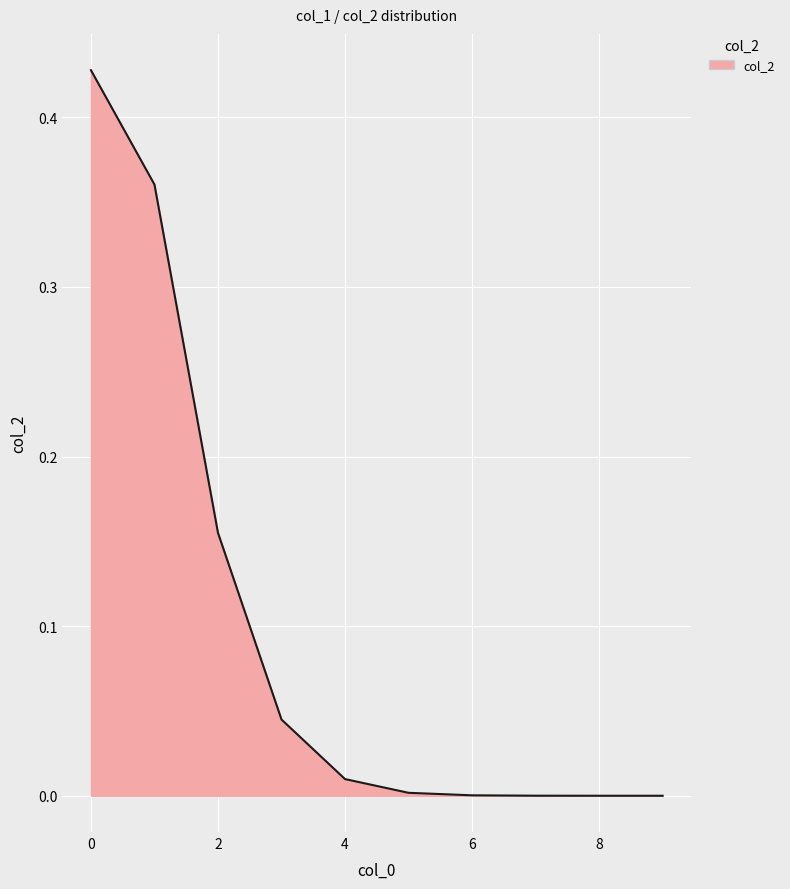

List the labels in order of value, smallest first.

9, 8, 7, 6, 5, 4, 3, 2, 1, 0